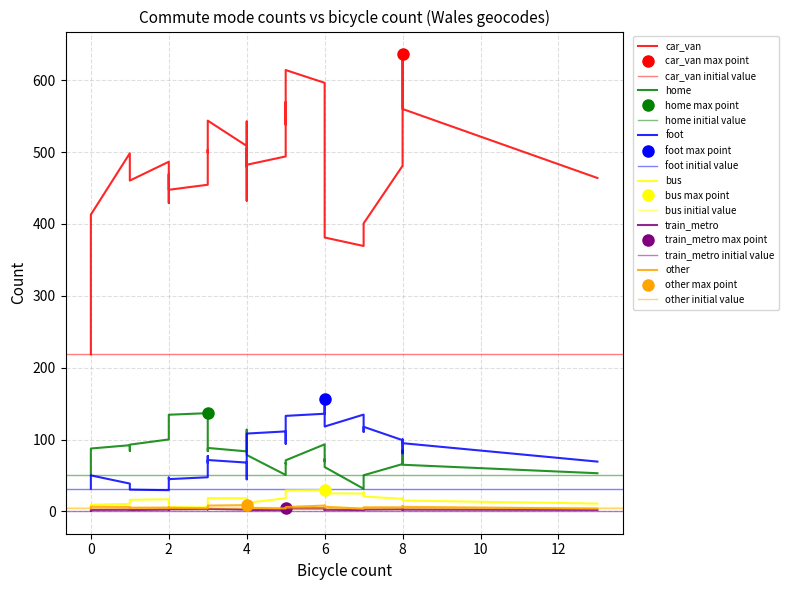

True or false: train_metro and car_van cross at least once.

False